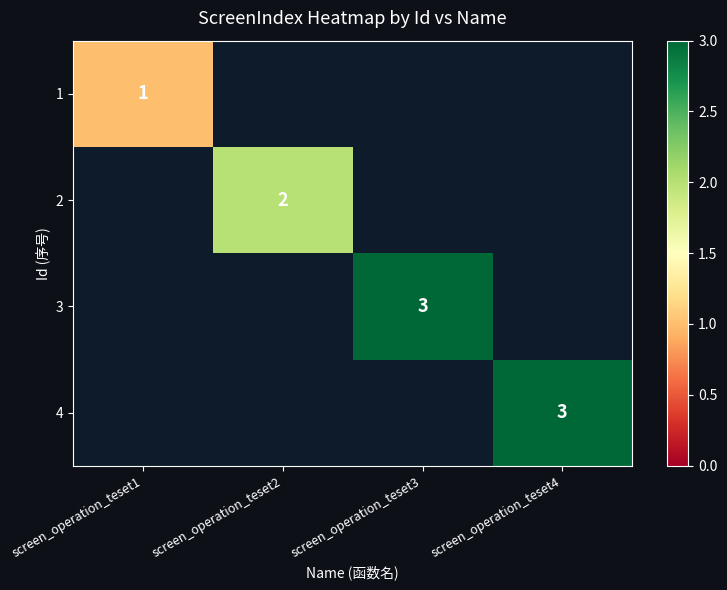

What is the smallest value displayed?

1.0